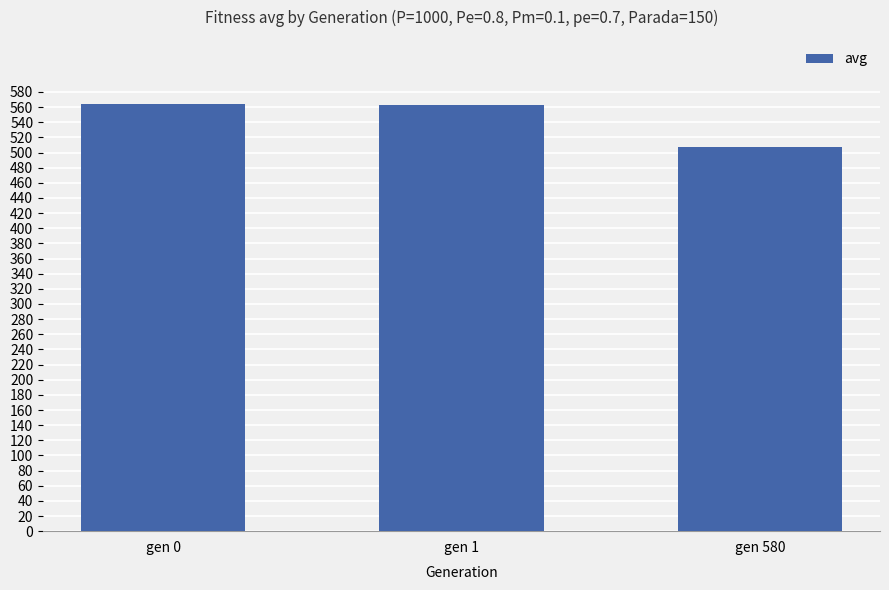

What is the average value?

544.6